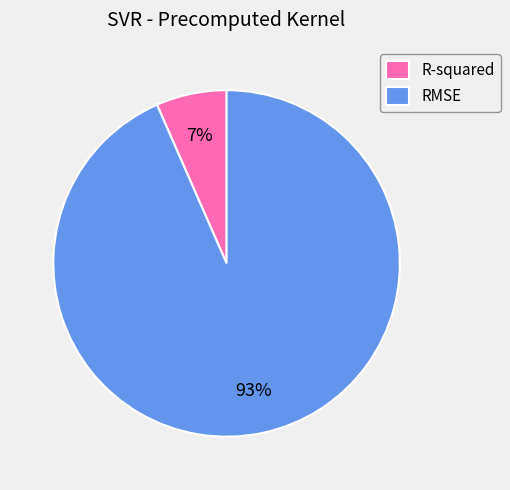

What is the largest slice in the pie chart?

RMSE